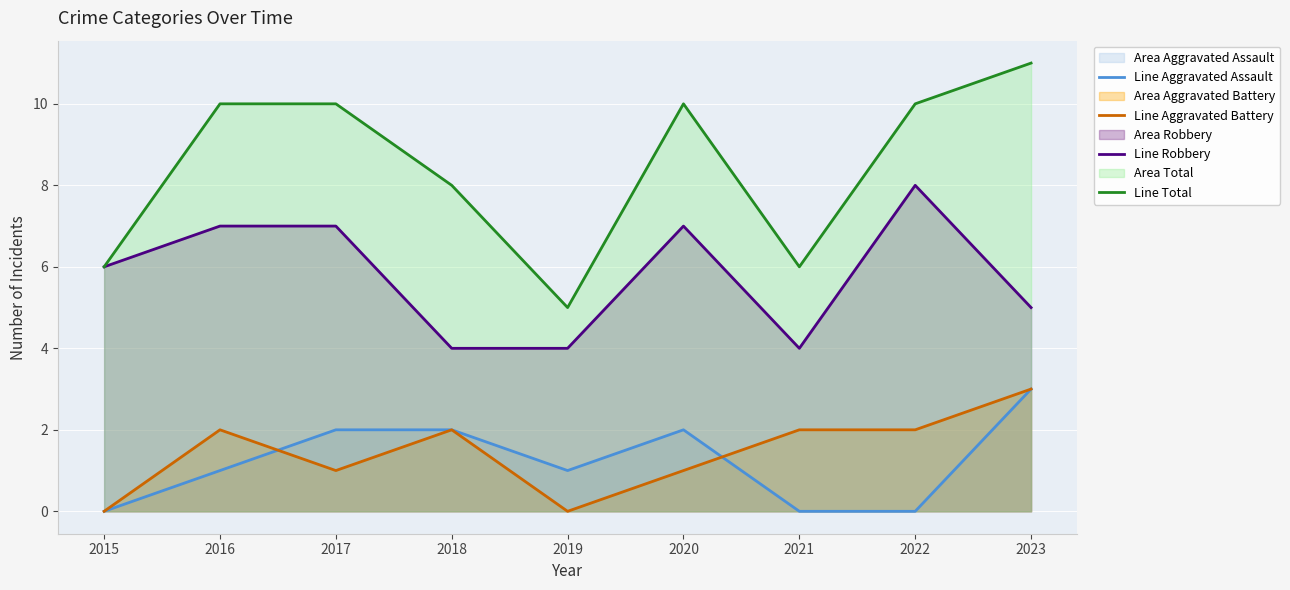

Which label corresponds to the smallest value in the chart?

2015